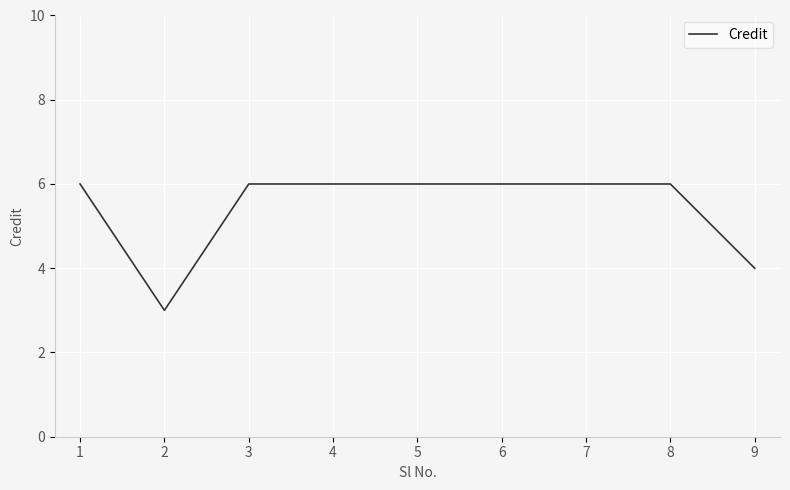

What is the smallest value displayed?

3